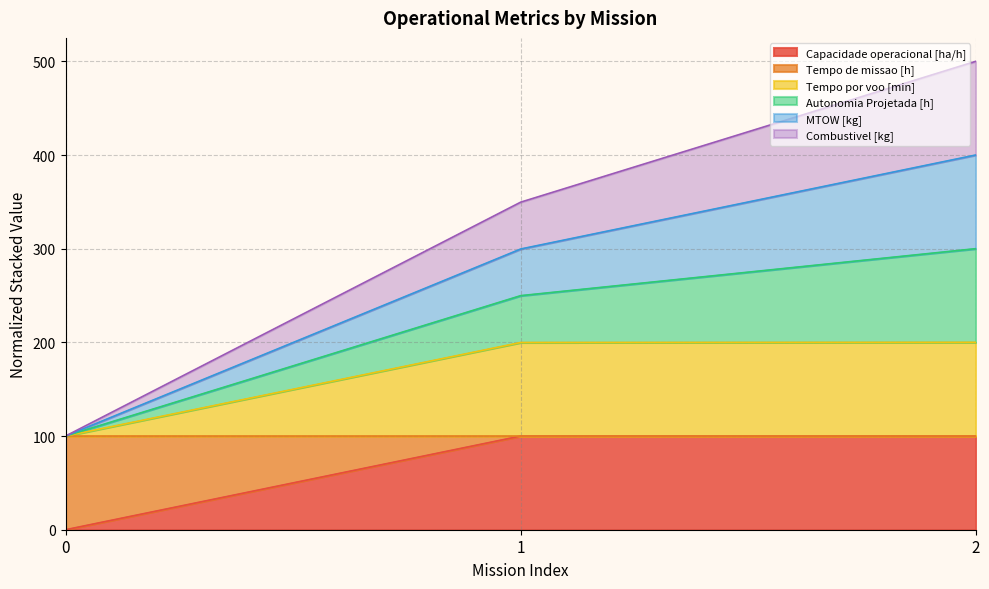

What is the total value across all series at 1?

349.7